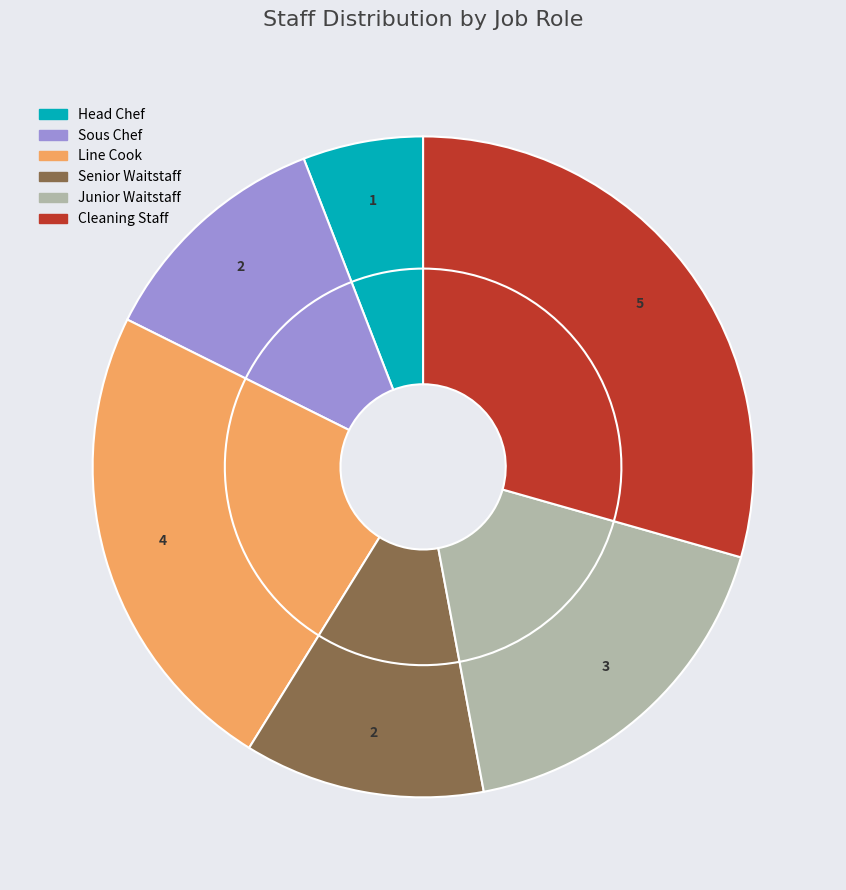

To the nearest percent, what is the difference between the Line Cook and Cleaning Staff slice percentages?

6%